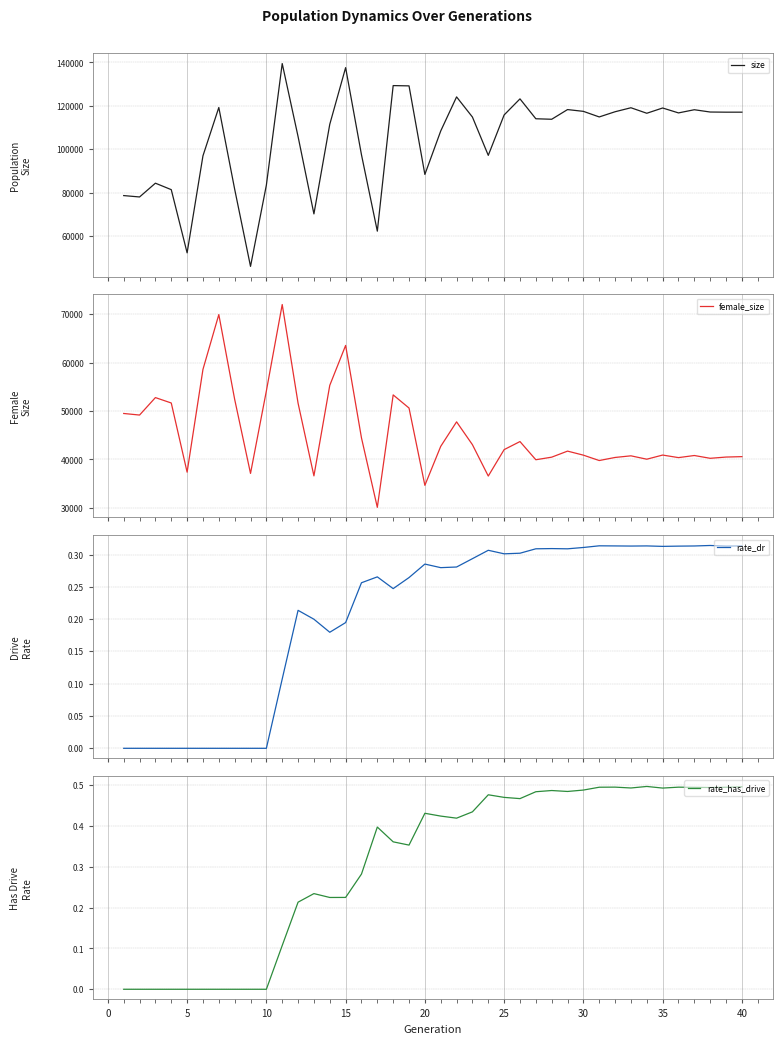

What is the highest value of the female_size series?

72000